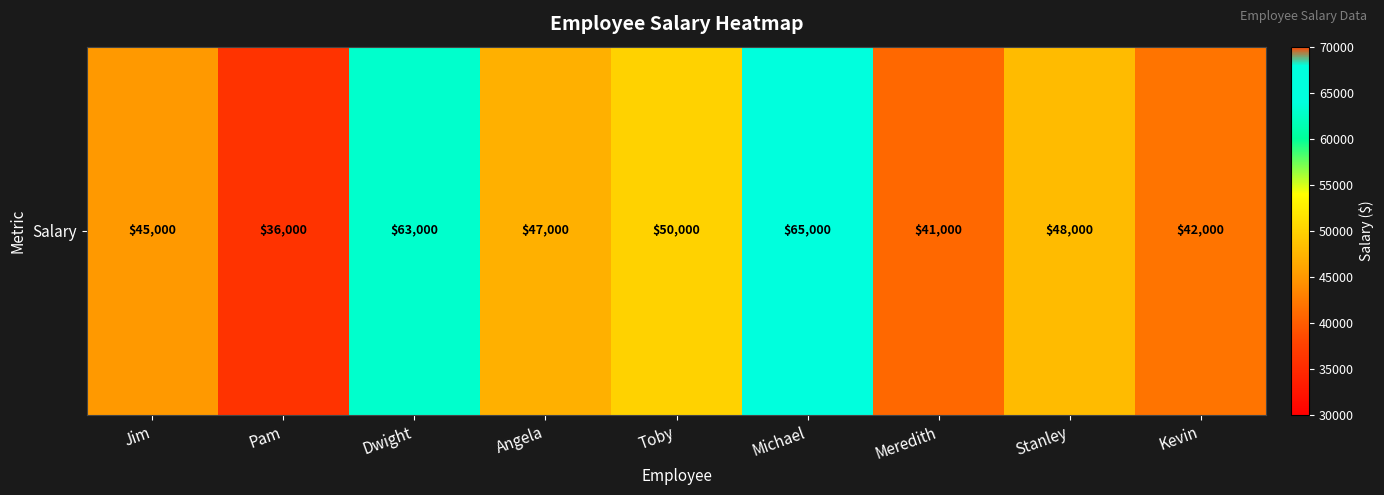

What is the difference between the second highest and second lowest values?

22000